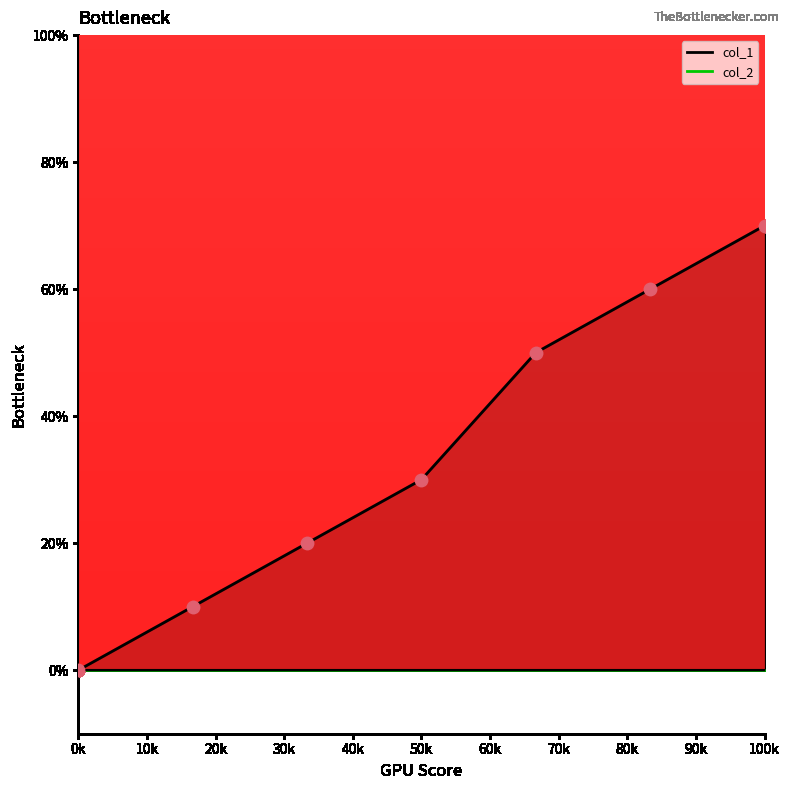

Which series reaches the minimum Y coordinate?

col_1_line